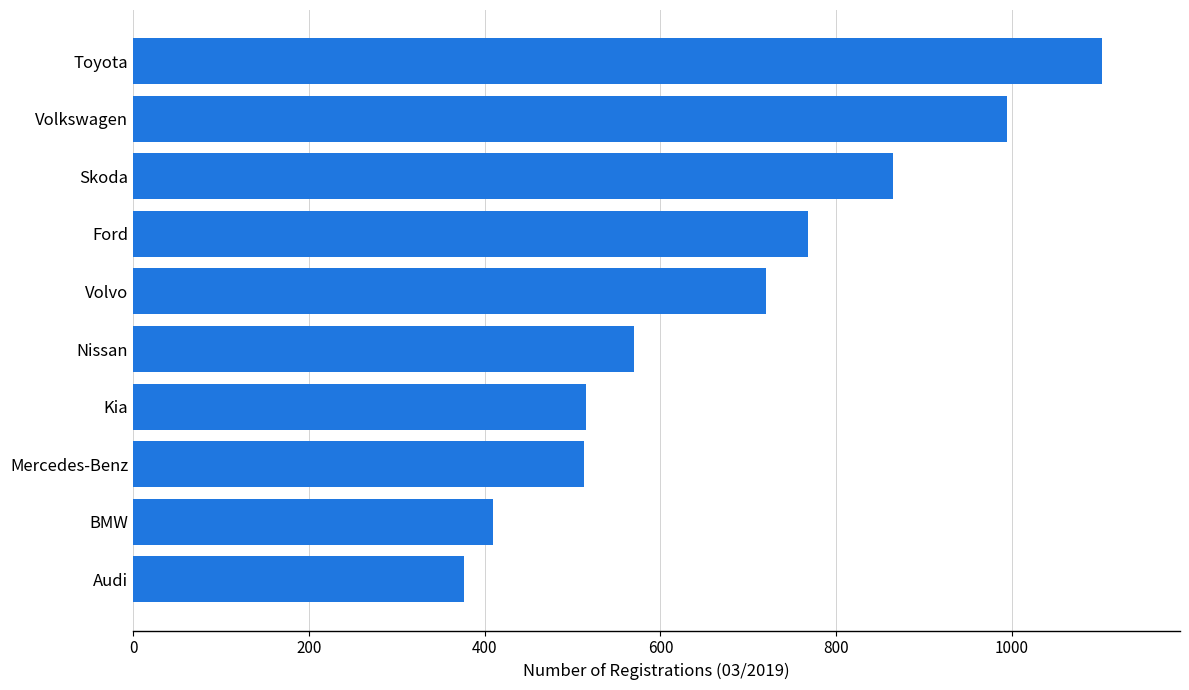

What value does the data have at Nissan?

570